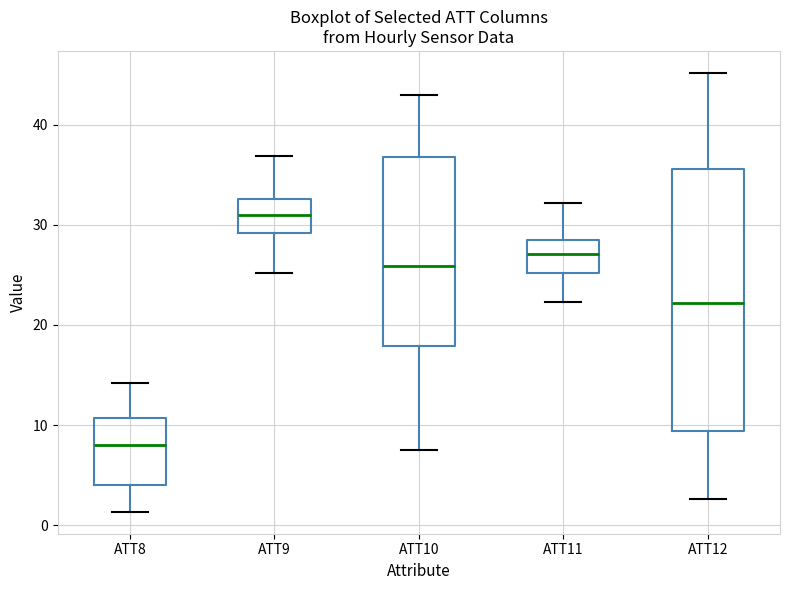

Which box has the highest median line?

ATT9